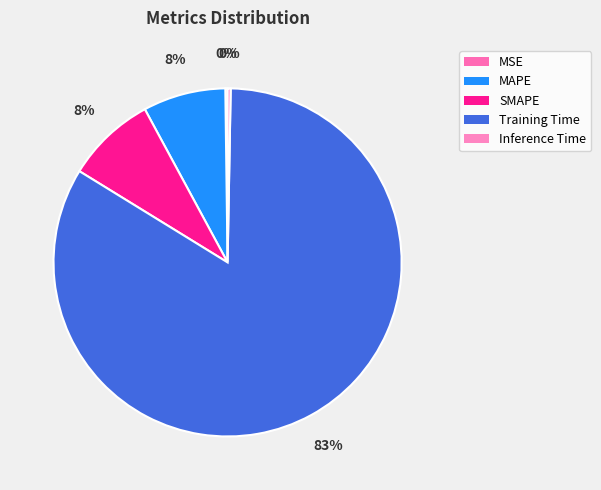

What percentage is the MAPE slice, to the nearest percent?

8%